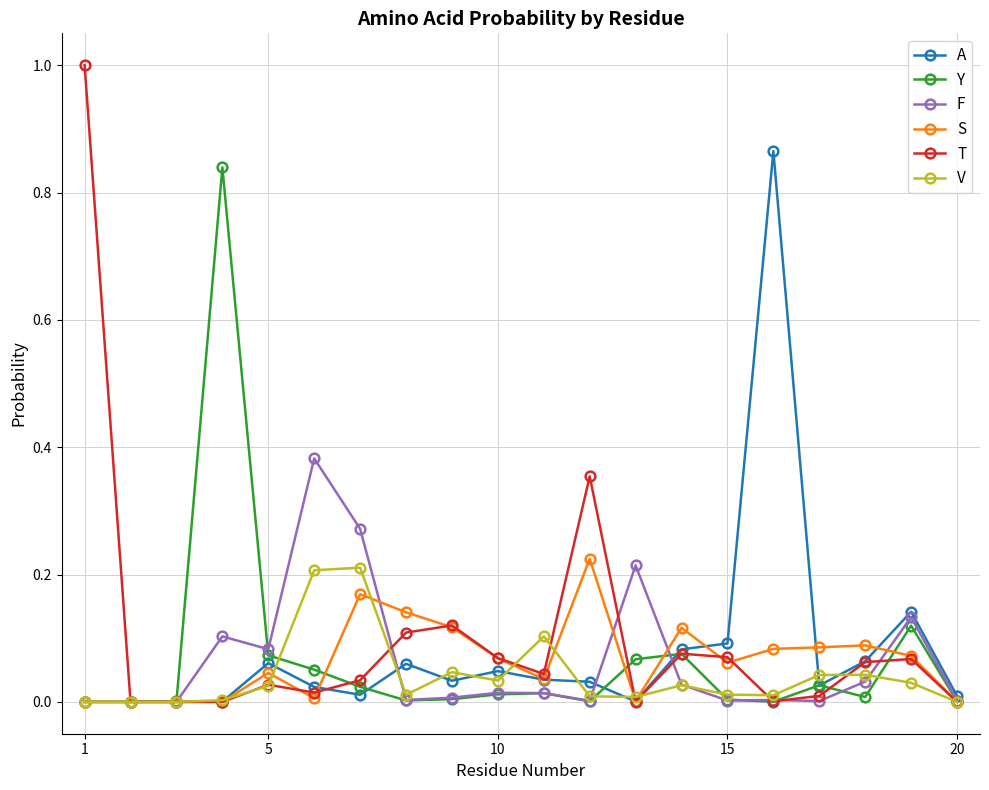

Which series has the largest range (max minus min)?

T